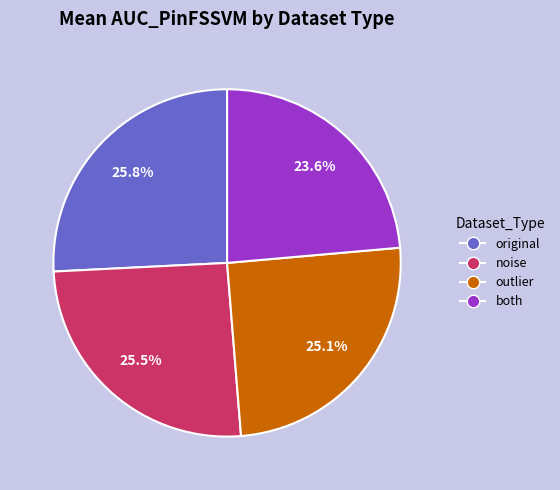

What is the smallest slice in the pie chart?

both